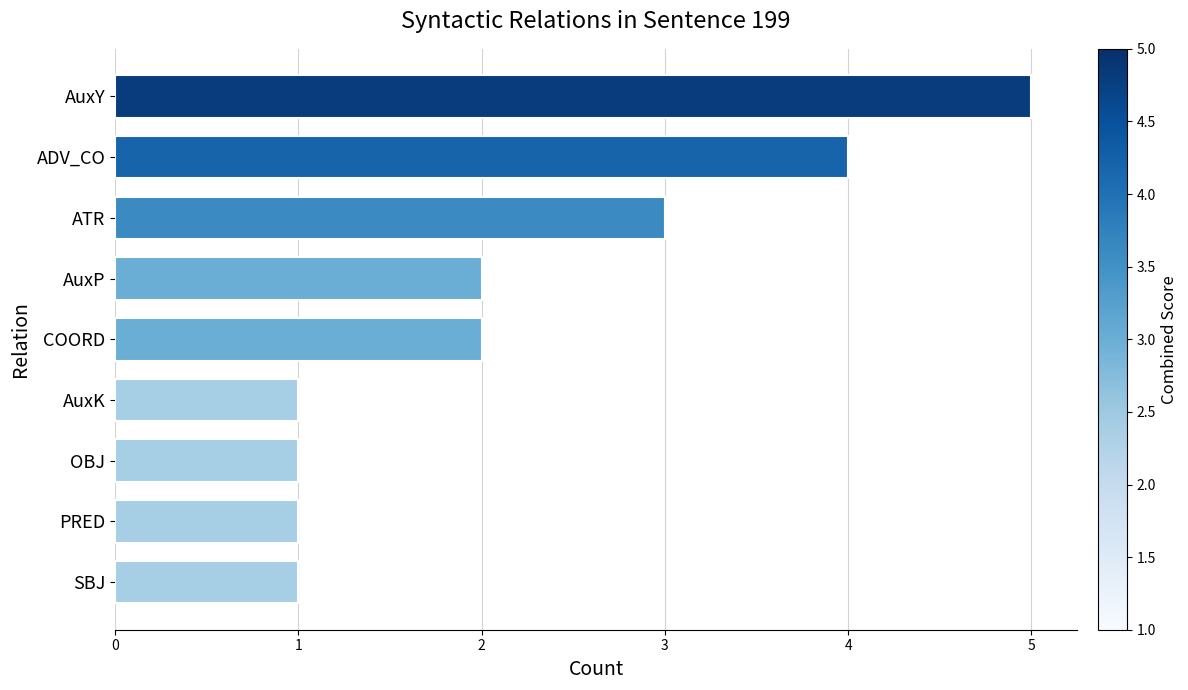

True or false: the data shows 1 at SBJ.

True